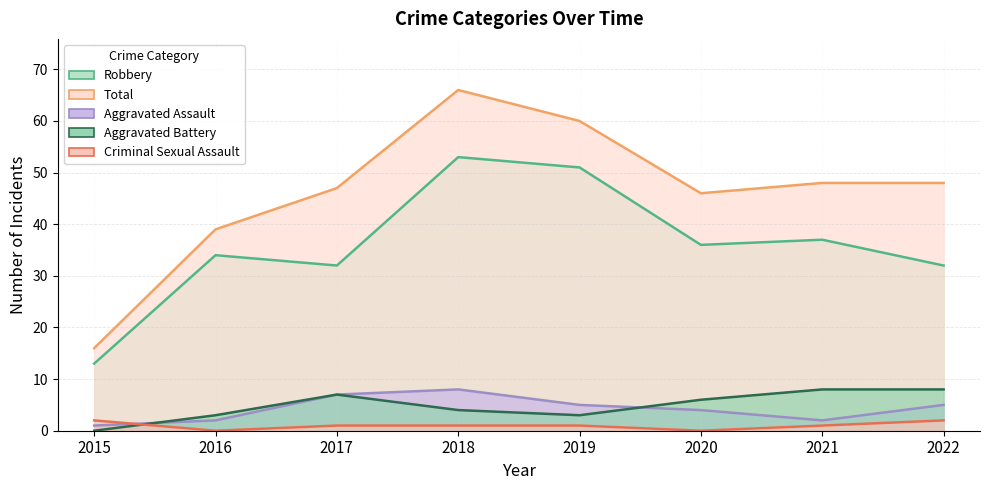

What are all the series names shown in the legend?

Aggravated Assault, Aggravated Battery, Criminal Sexual Assault, Robbery, Total